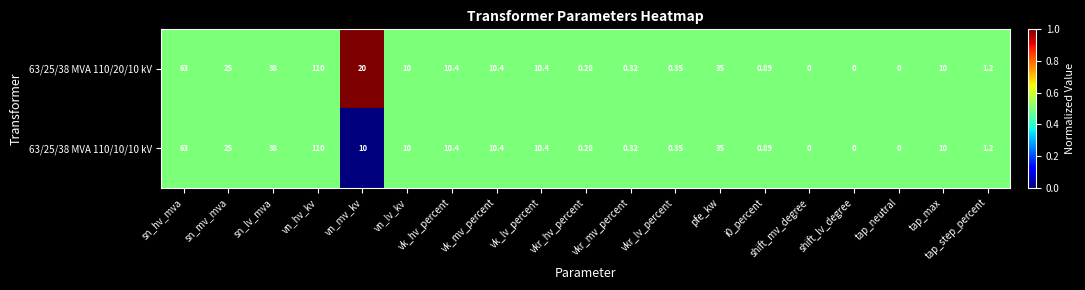

At which category is the sum across all series the highest?

vn_hv_kv